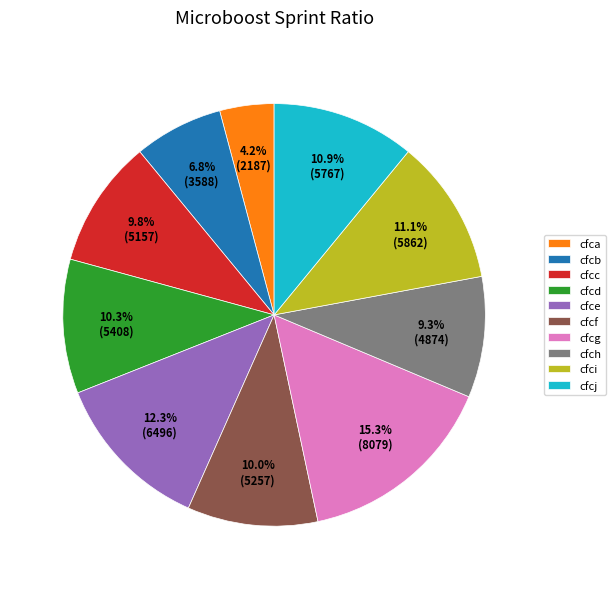

To the nearest percent, what is the combined percentage of cfcc and cfch?

19%